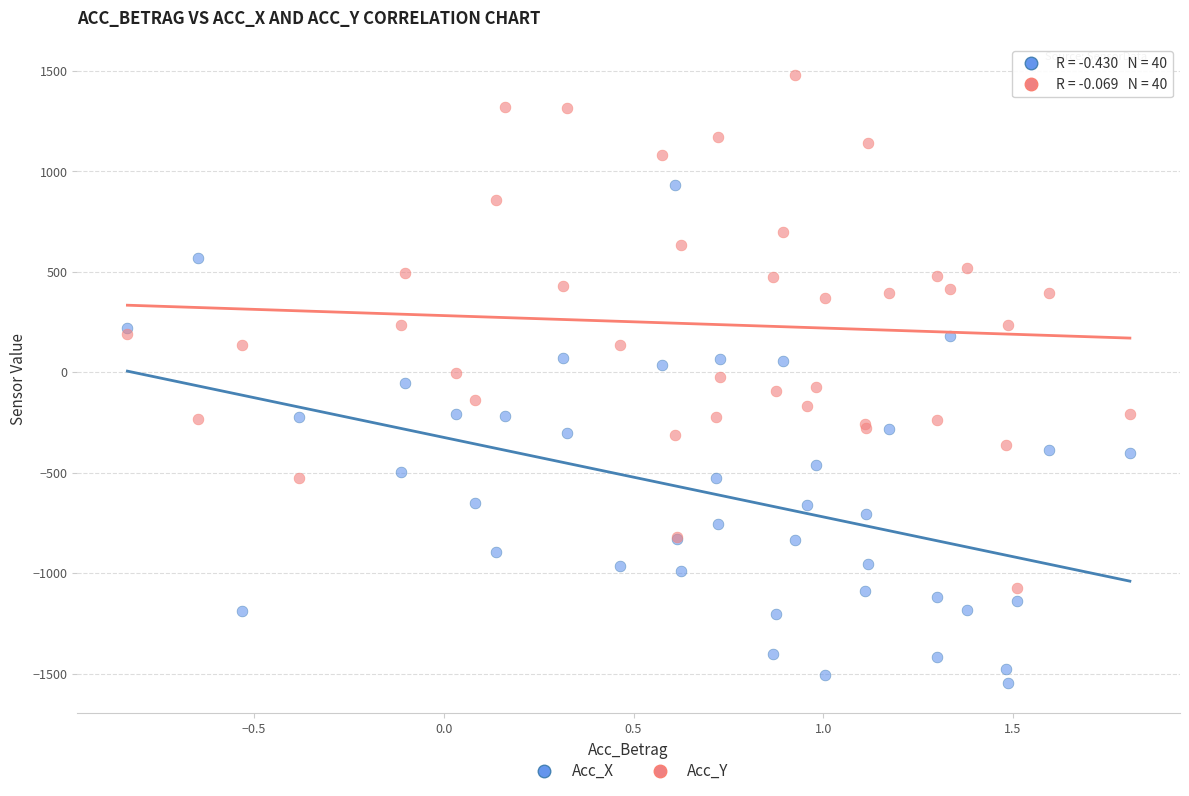

What are all the series names shown in the legend?

Acc_X, Acc_Y